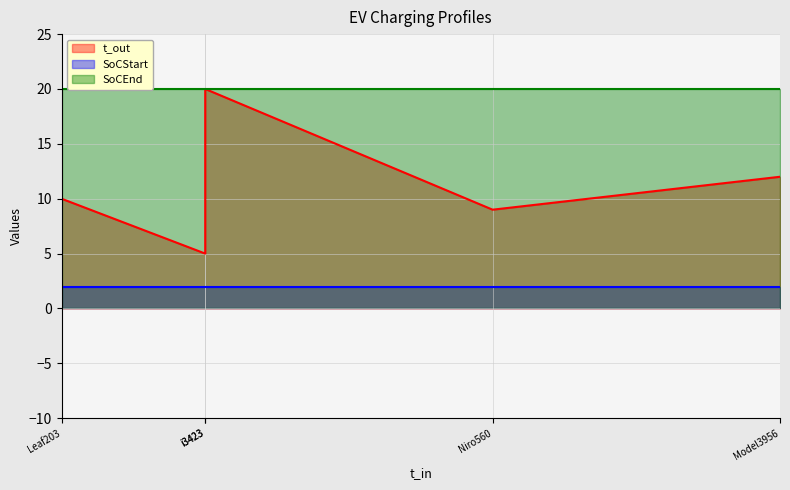

Is it true that SoCEnd equals 11 at i3423?

False